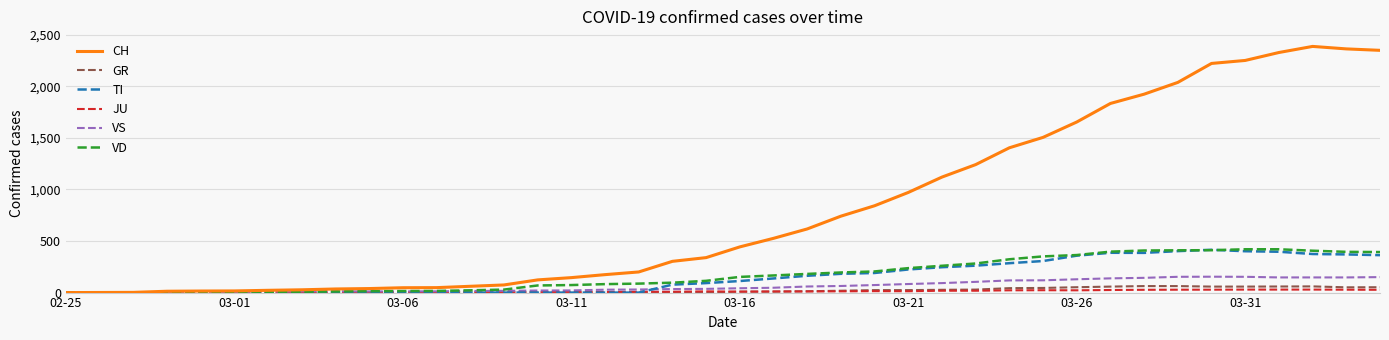

What is the maximum value shown in the chart?

2387